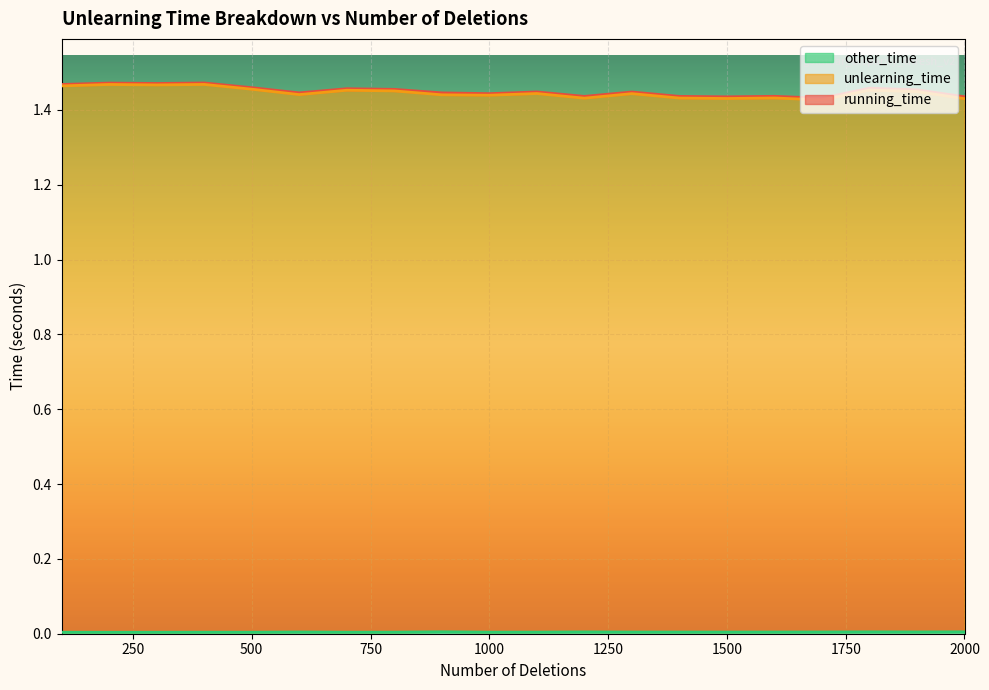

At which category is the sum across all series the highest?

400